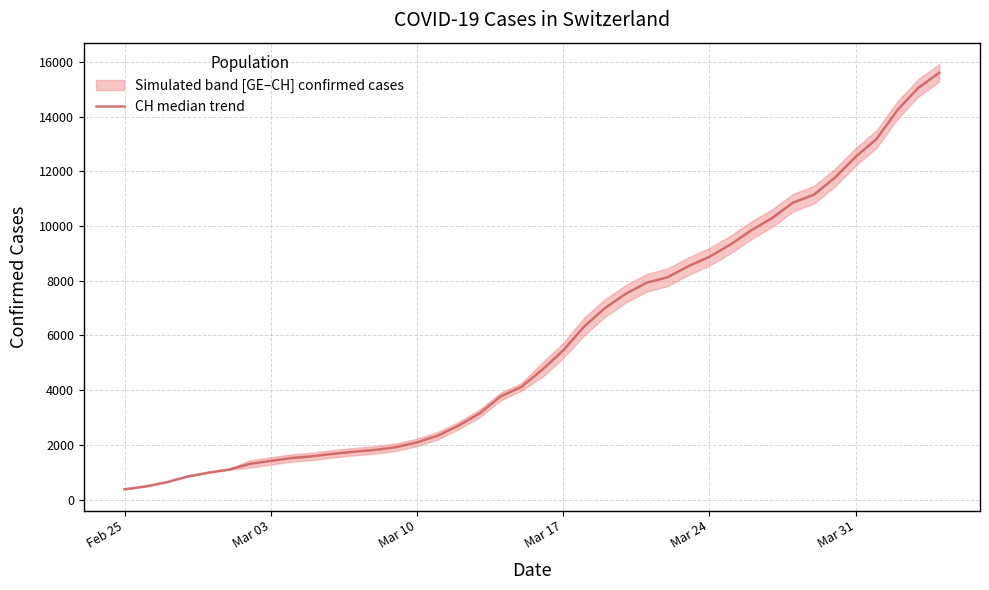

What is the average value?

5847.4